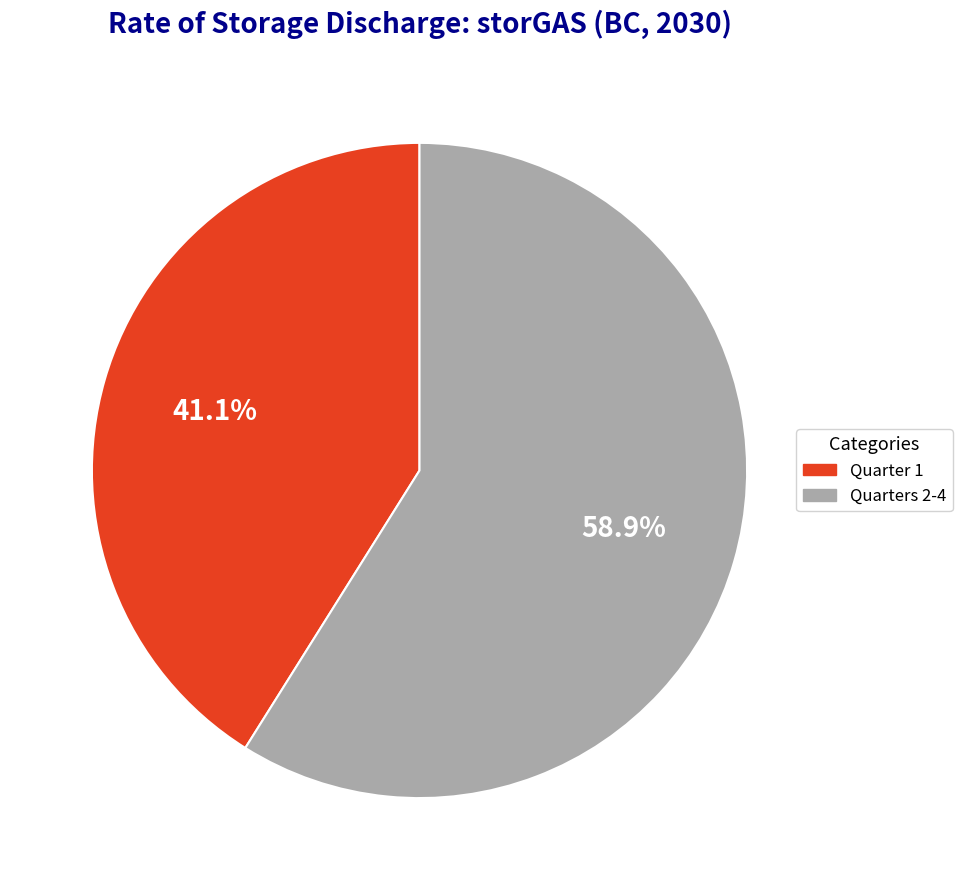

Which category has the biggest portion of the pie?

Quarters 2-4